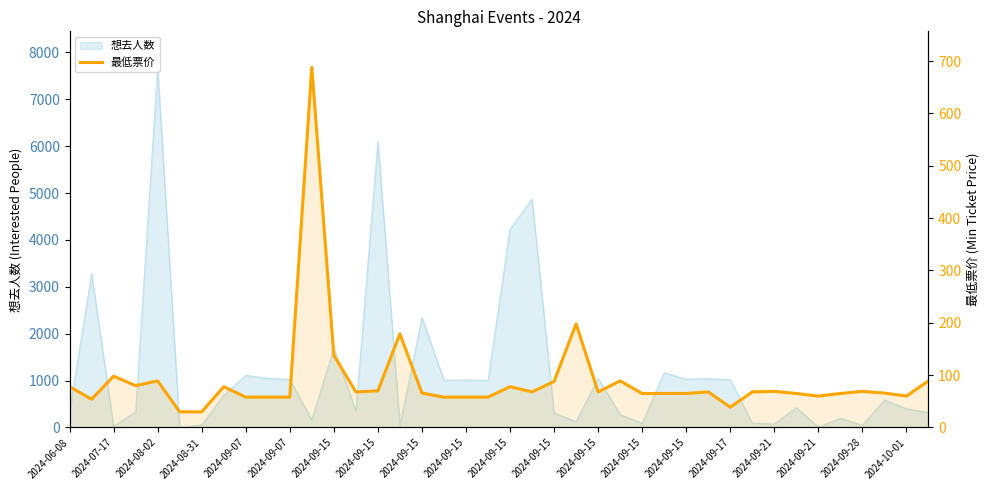

Reading left to right, what are all the values shown in this chart?

78.0	54.0	98.0	80.0	89.0	30.0	29.9	78.0	58.0	58.0	58.0	688.0	138.0	68.0	70.0	179.0	65.8	58.0	58.0	58.0	78.0	68.0	88.0	198.0	68.0	89.0	65.0	65.0	65.0	68.0	38.8	68.0	69.0	65.0	60.0	65.0	69.0	65.8	60.0	89.0